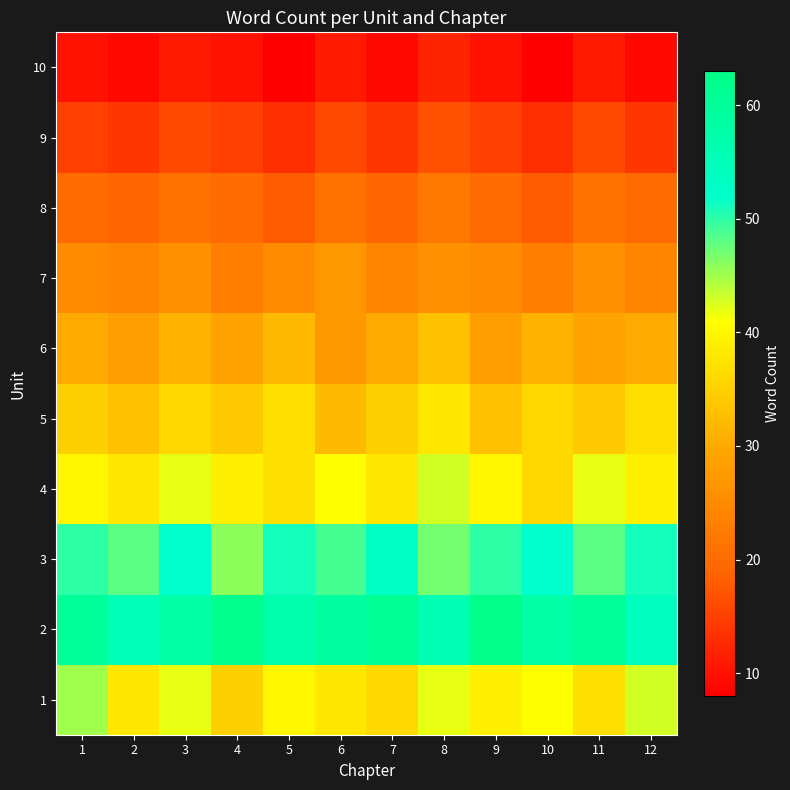

At which category is the sum across all series the highest?

8